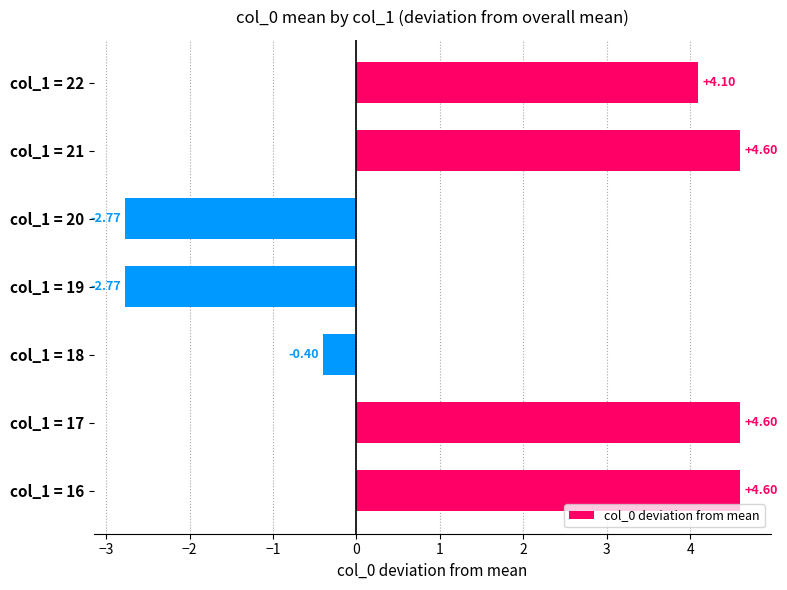

What is the change in value from col_1 = 16 to col_1 = 18?

-5.0